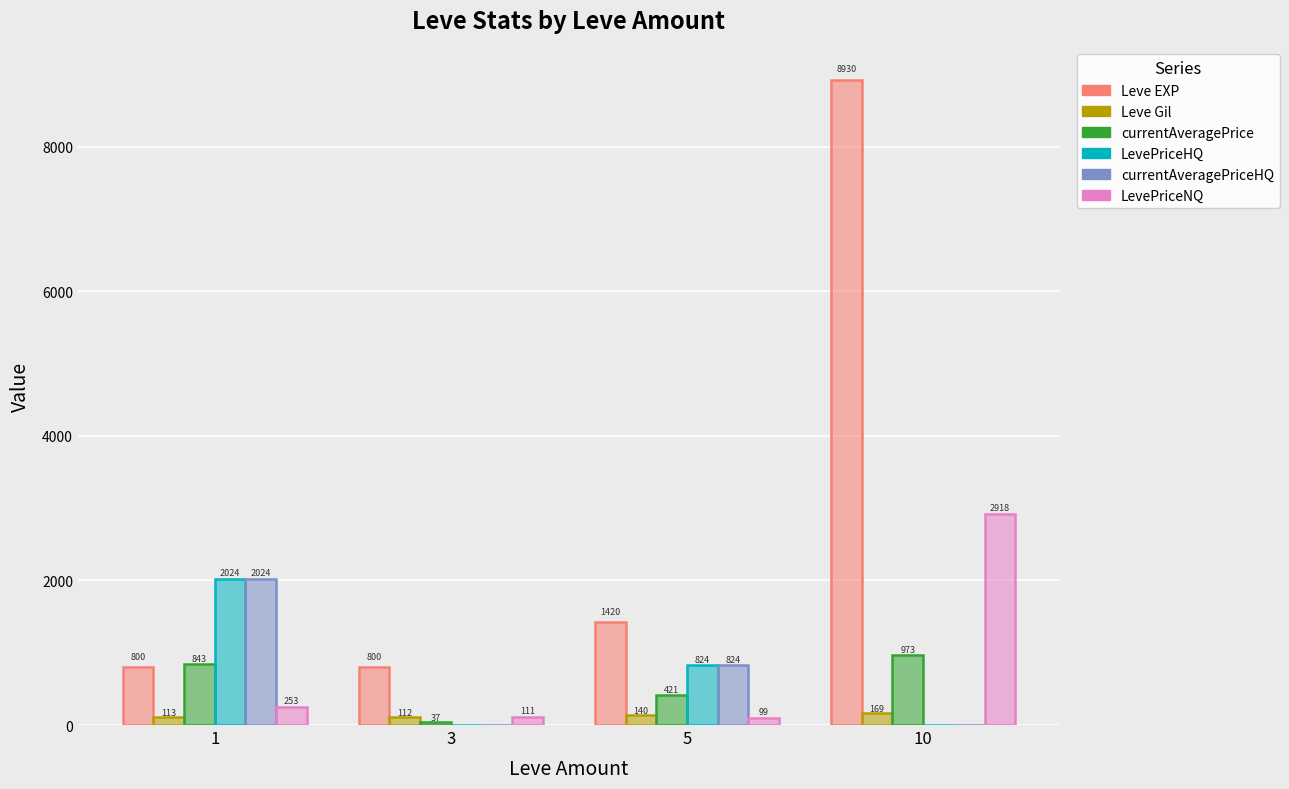

What is the maximum value shown in the chart?

8930.0